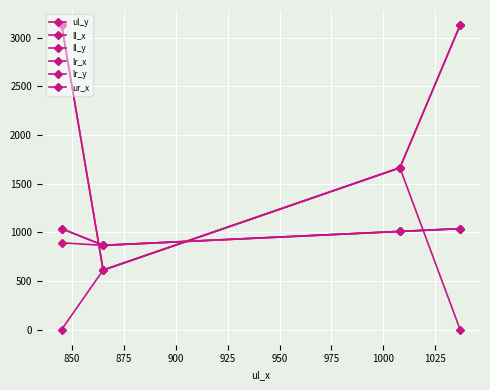

Rank the series by their maximum value, from lowest to highest.

ll_x, lr_x, ur_x, ul_y, ll_y, lr_y